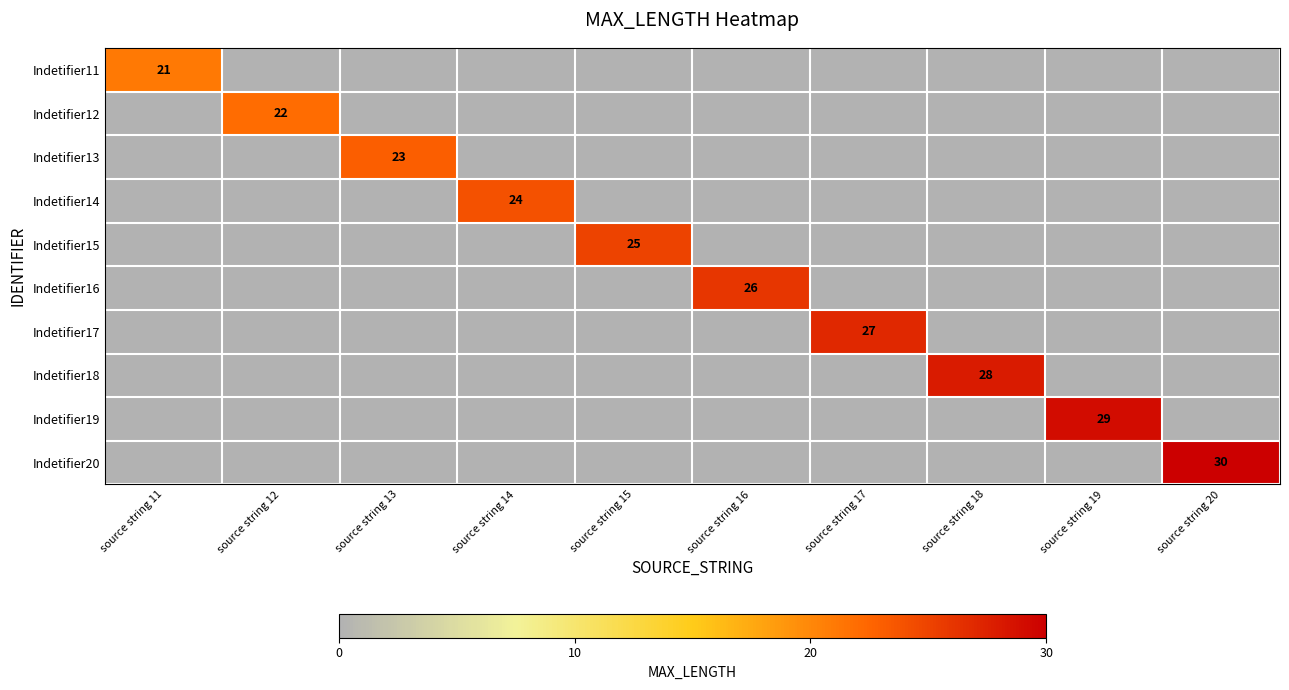

List the labels in order of Indetifier15 value, smallest first.

source string 11, source string 12, source string 13, source string 14, source string 16, source string 17, source string 18, source string 19, source string 20, source string 15